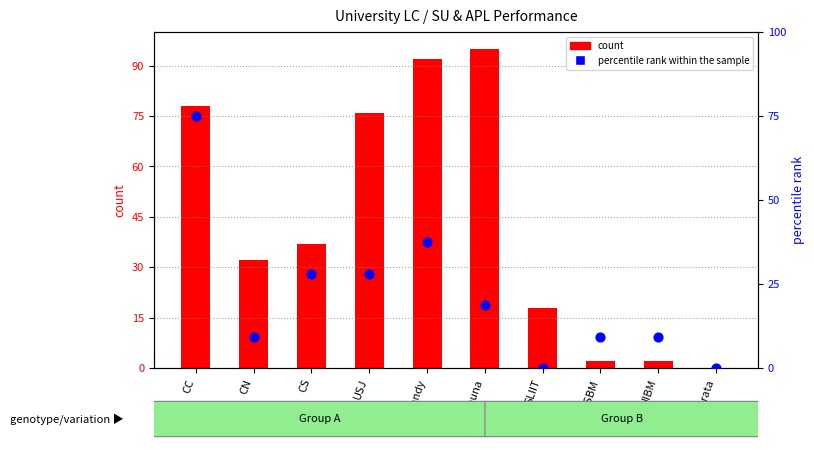

At which category is the sum across all series the highest?

CC